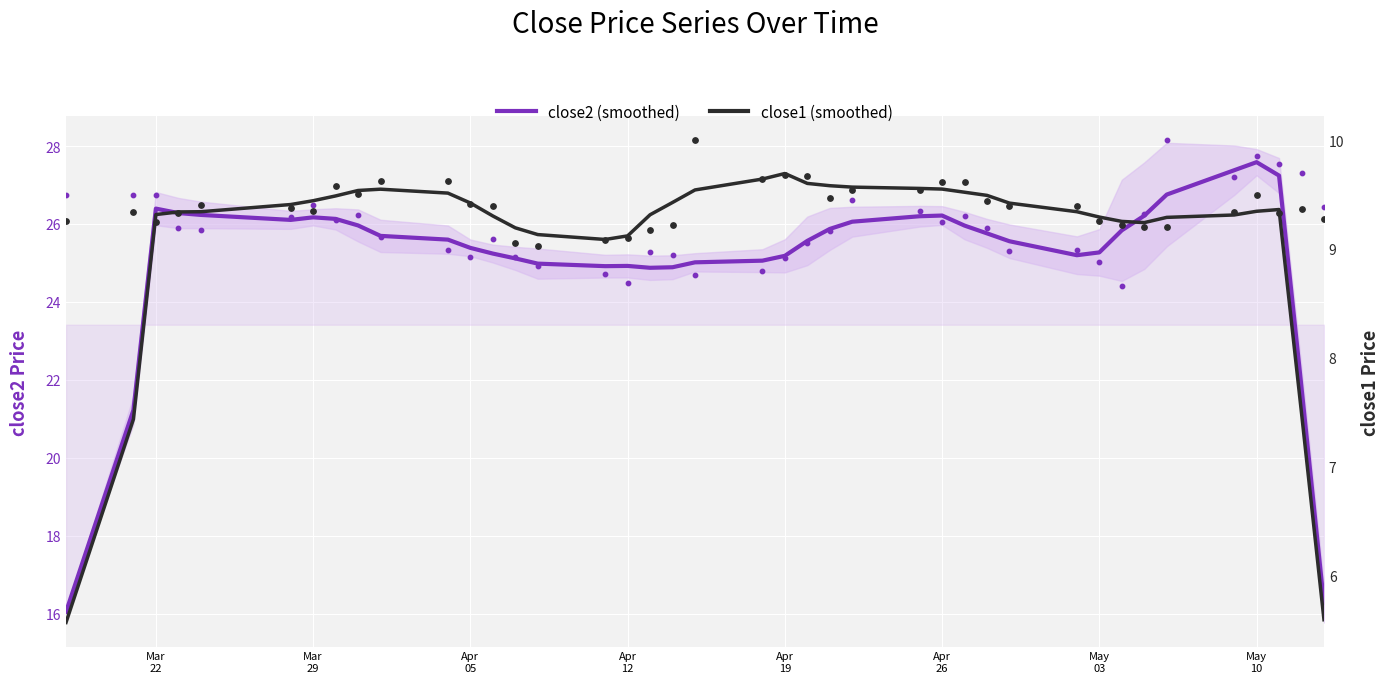

Is the value of close1 (smoothed) at 22 greater than the value of close2 (smoothed) at 23?

No